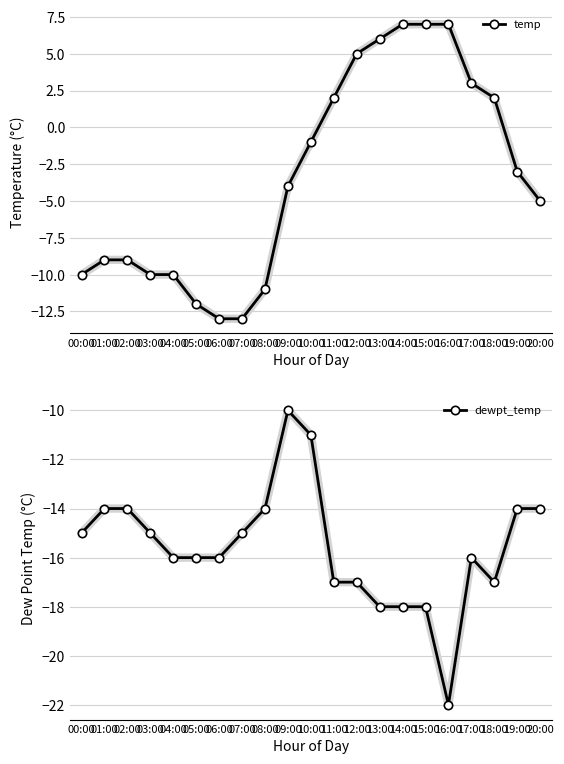

What is the sum of the temp values at 15:00 and 11:00?

9